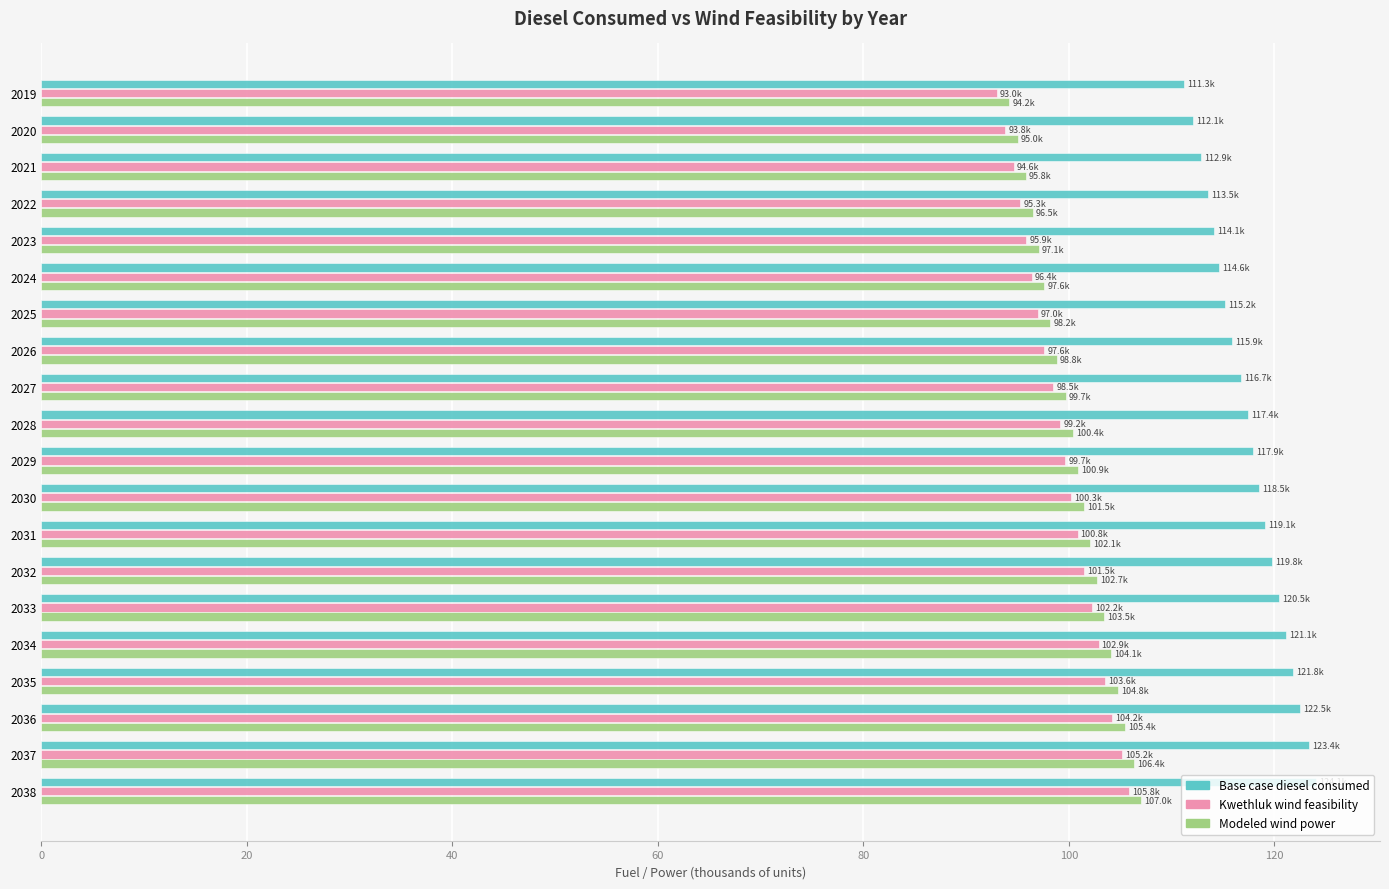

What is the lowest value of the Kwethluk wind feasibility series?

93.0